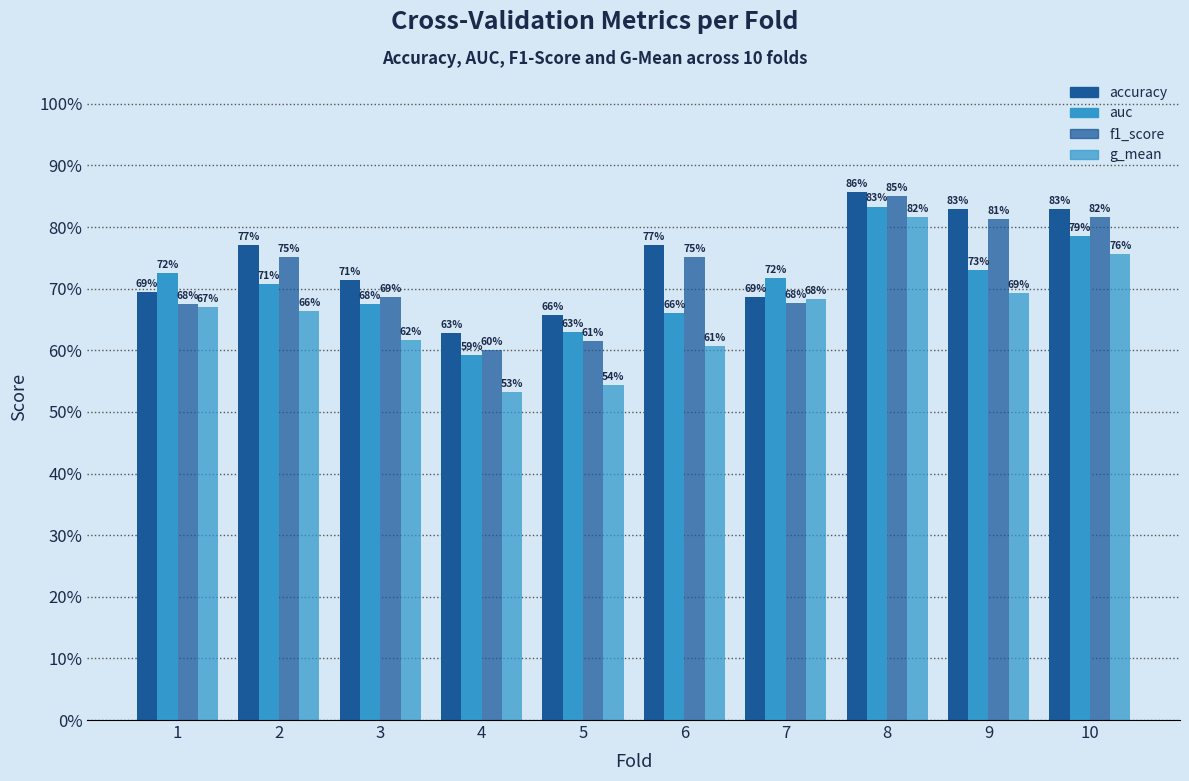

What are all the series names shown in the legend?

accuracy, auc, f1_score, g_mean